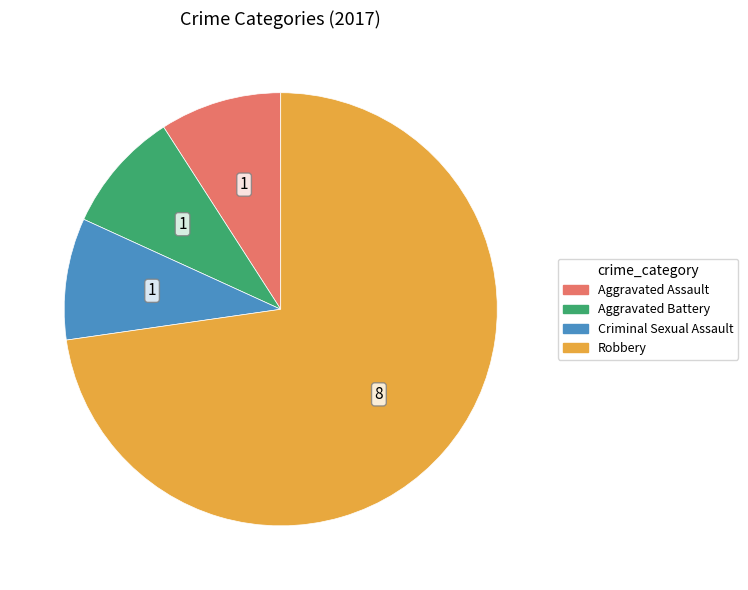

Is there any slice that represents more than half of the pie?

Yes